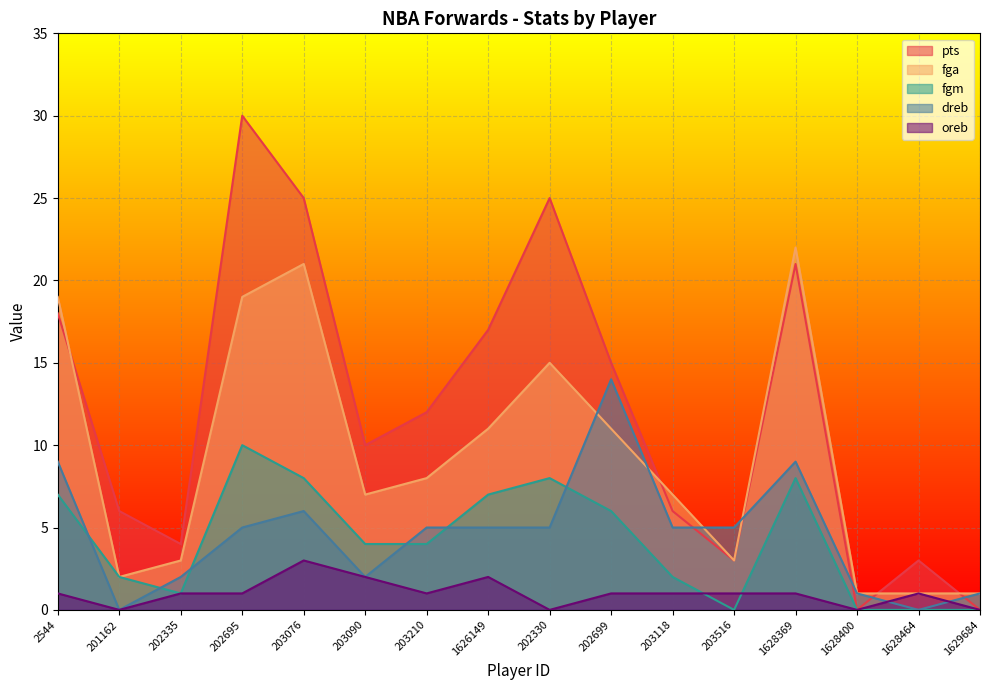

How many categories are shown in the chart?

16